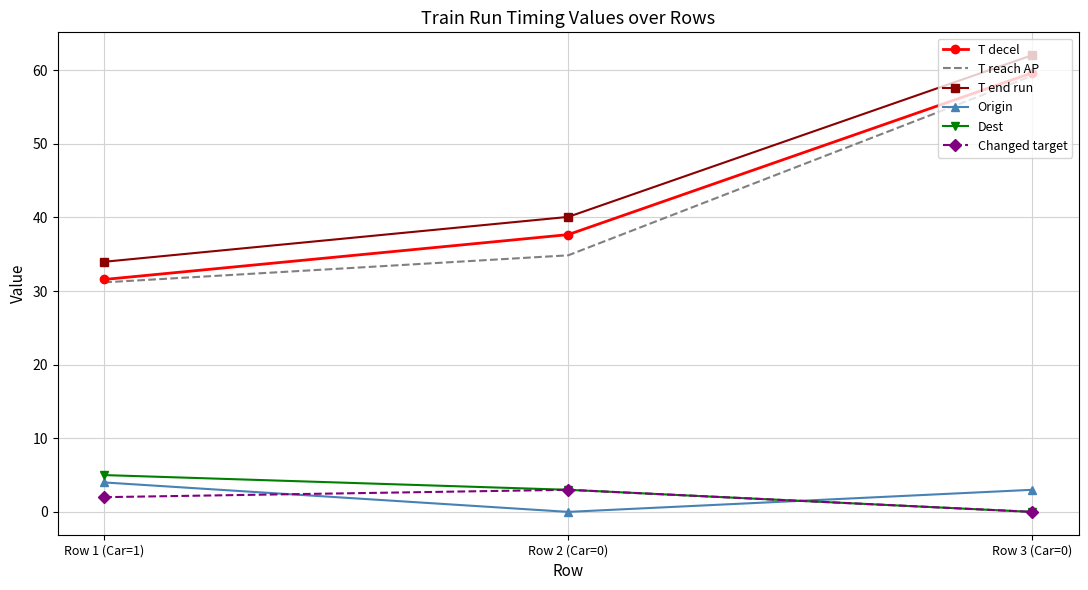

Reading right to left, extract all data points from this chart.

T decel: 59.6	37.7	31.6
T reach AP: 59.2	34.9	31.2
T end run: 62.0	40.1	34.0
Origin: 3.0	0.0	4.0
Dest: 0.0	3.0	5.0
Changed target: 0.0	3.0	2.0